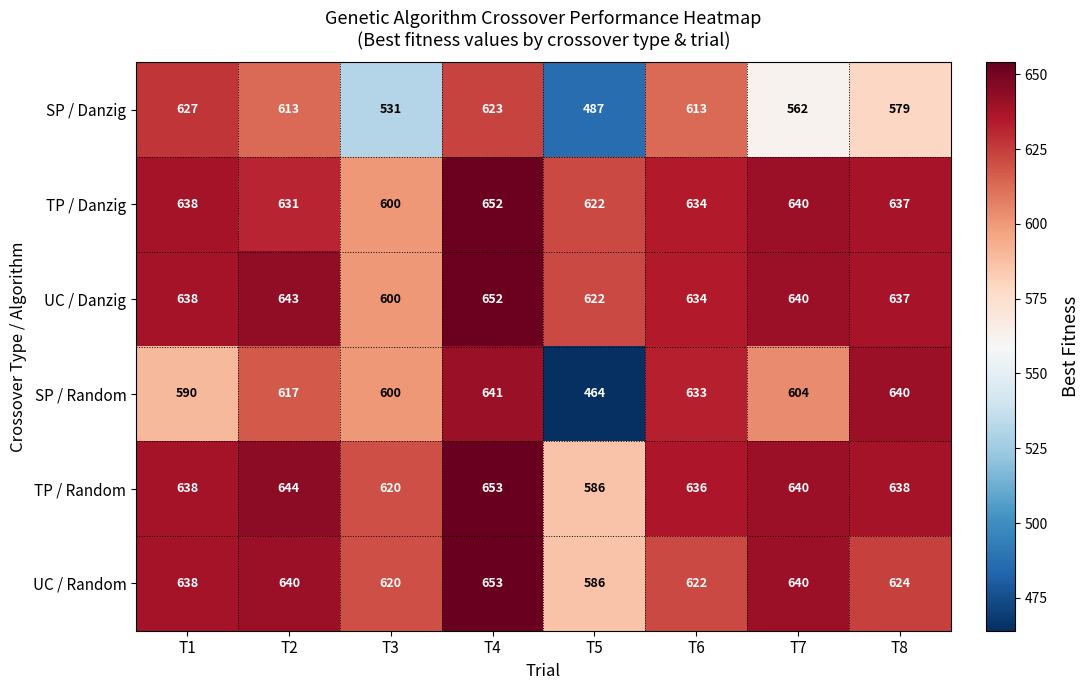

What is the spread (max minus min) of values at T8?

61